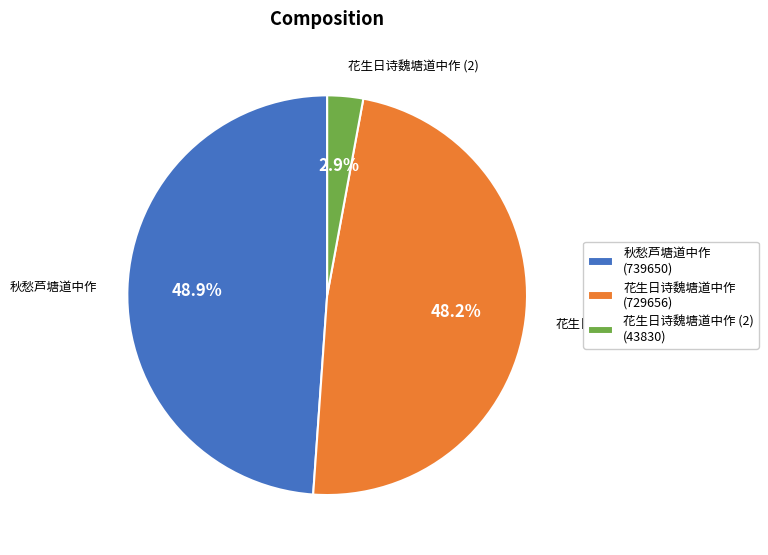

Which category has the biggest portion of the pie?

秋愁芦塘道中作 (739650)